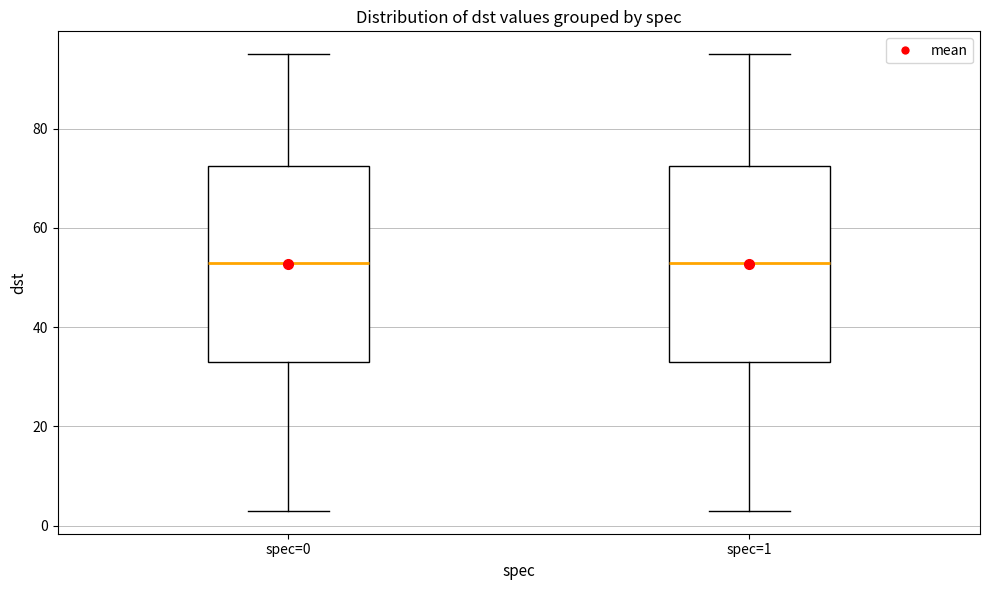

Reading left to right, read every box against the y-axis: the position of its median line, the range the box covers, and the ends of its whiskers. The values are not printed on the chart, so give them approximately, as read against the axis.

spec=0: median 54, box 34 to 72, whiskers 4 to 96
spec=1: median 54, box 34 to 72, whiskers 4 to 96